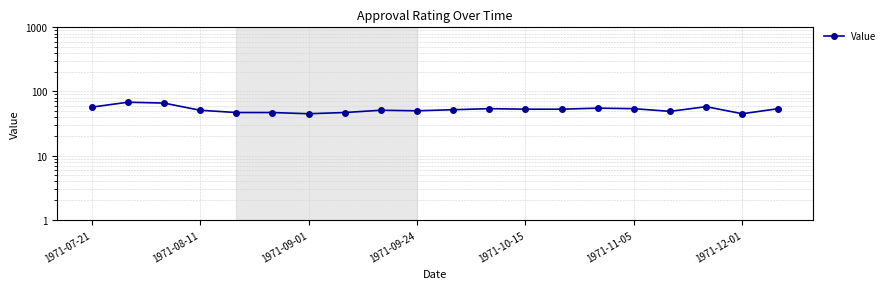

How many points are lower than both their immediate neighbors (excluding endpoints)?

4